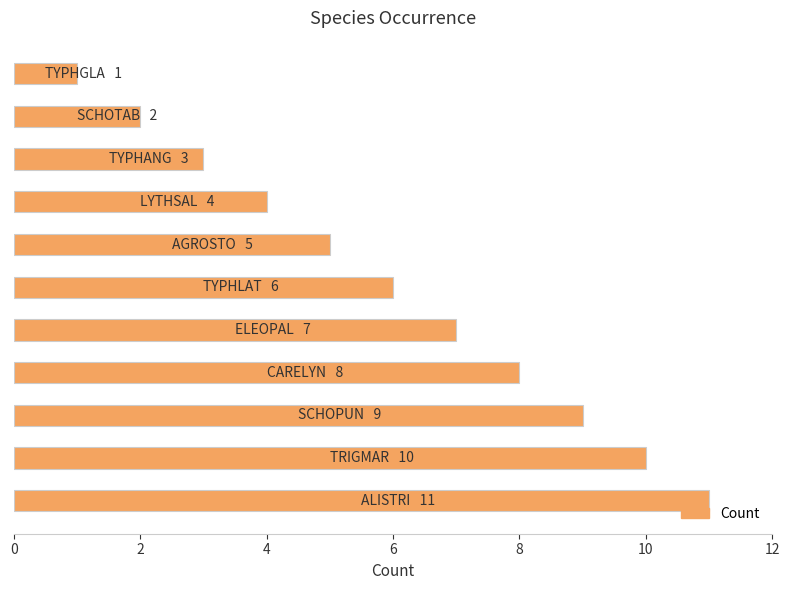

What is the greatest value displayed?

11